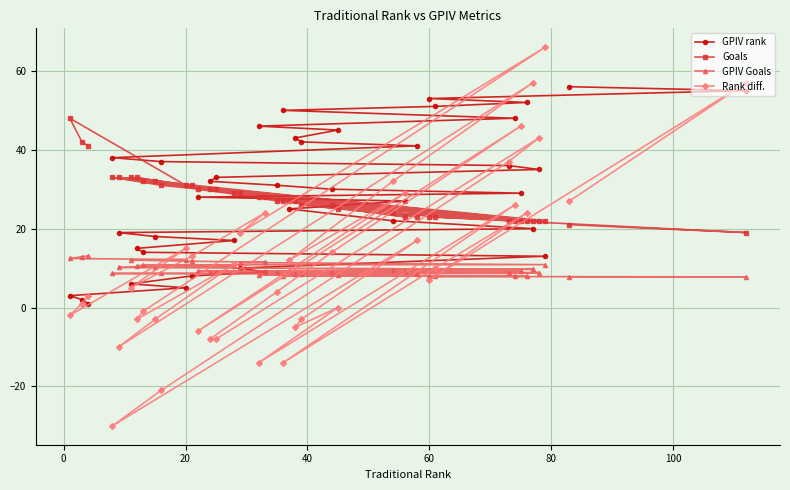

What are all the series names shown in the legend?

GPIV rank, Goals, GPIV Goals, Rank diff.